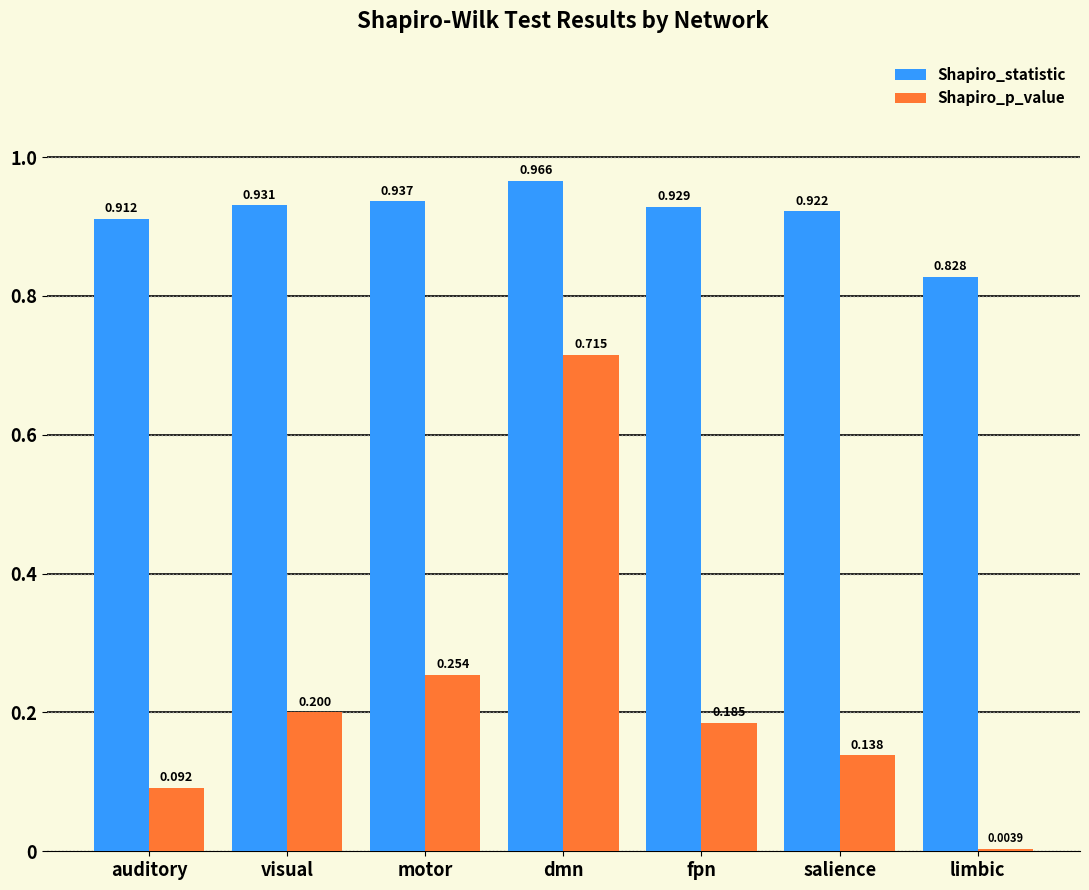

Which series has the widest spread of values?

Shapiro_p_value